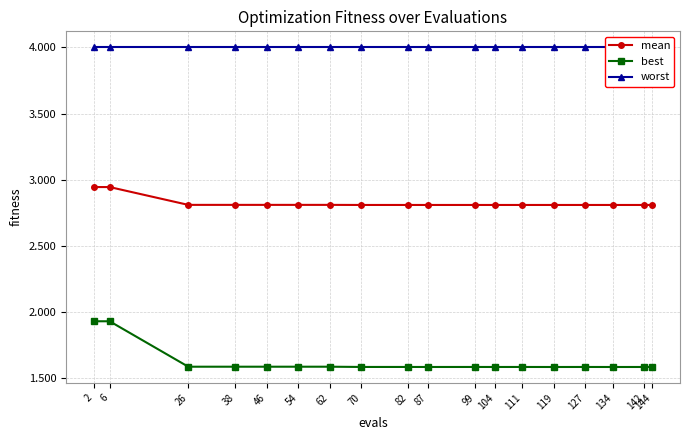

Is this an area chart (filled region under the line)?

No